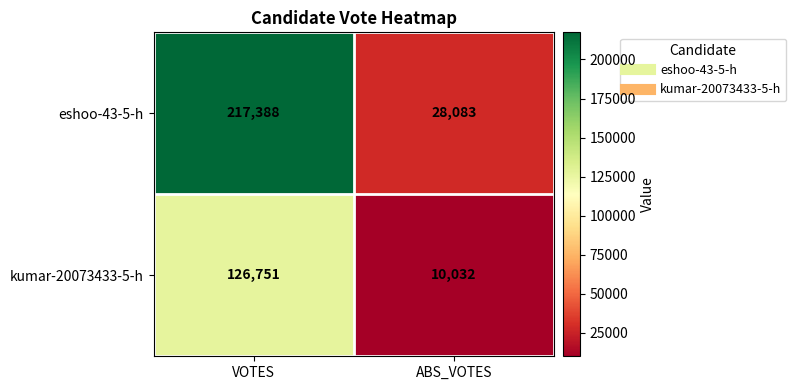

List the series in order of their peak value, highest first.

eshoo-43-5-h, kumar-20073433-5-h